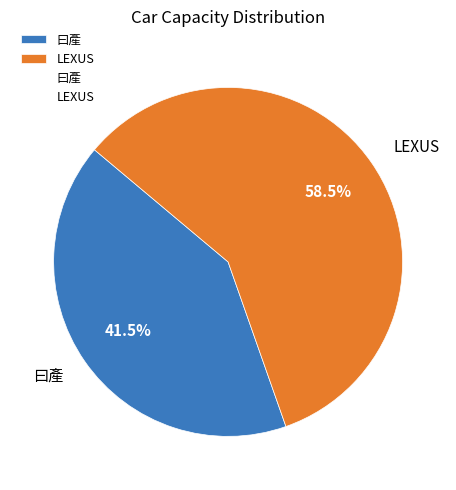

Between LEXUS and 曰產, which is larger?

LEXUS